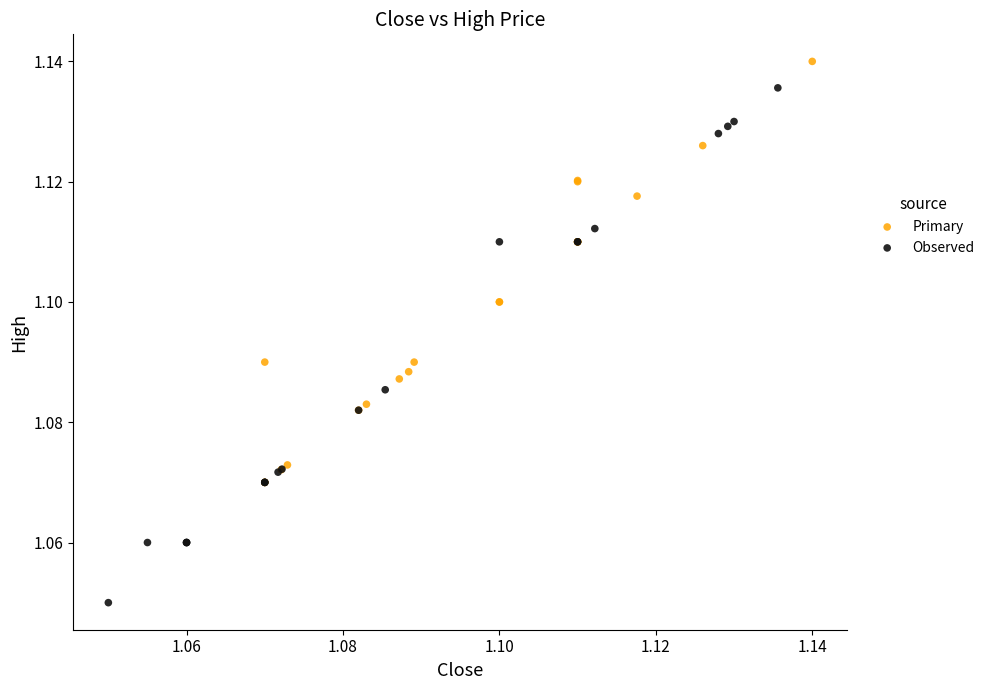

Which series has the largest Y range (max minus min)?

Observed